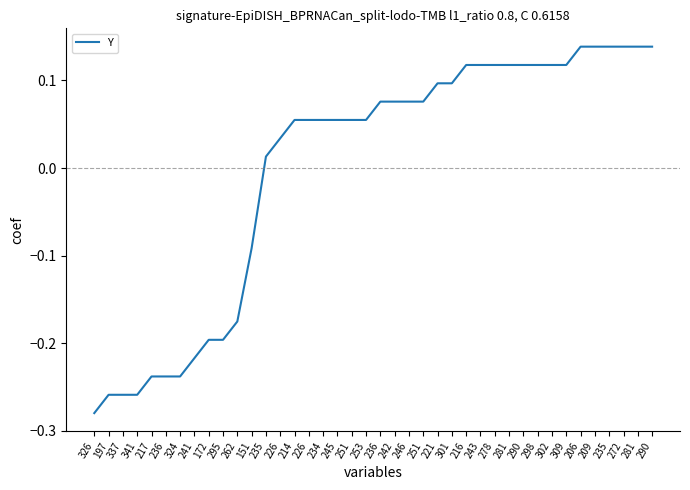

Does the chart display data point markers on the line(s)?

No